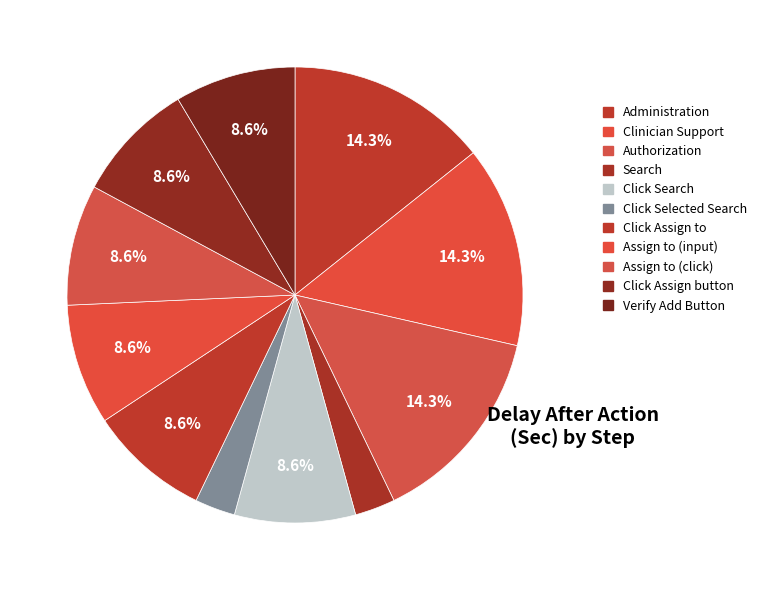

What is the ratio of the value at Clinician Support to the value at Search?

5.0